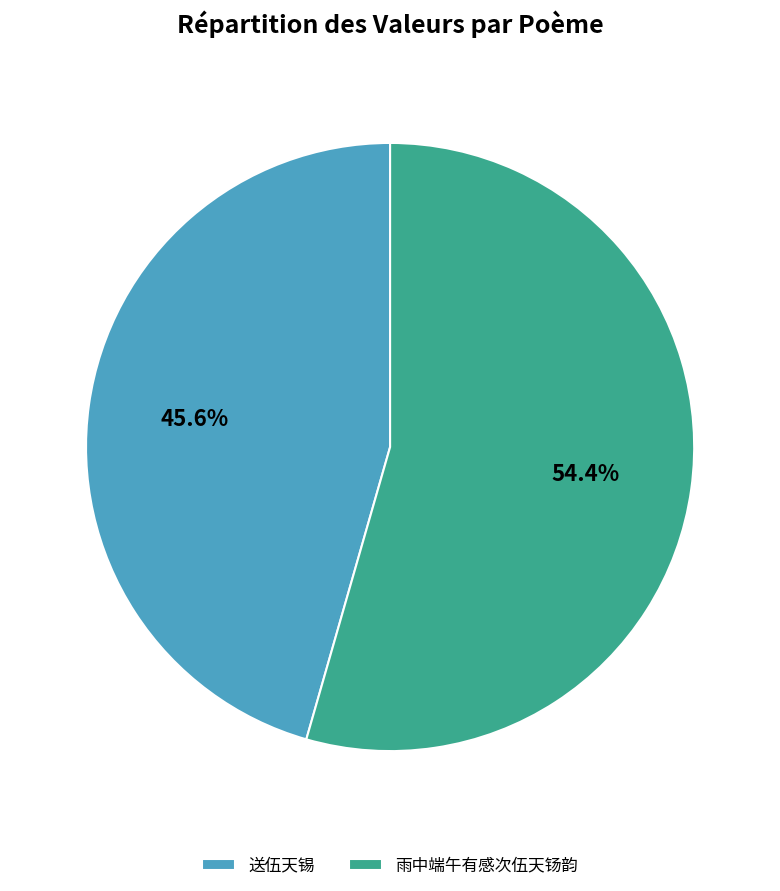

To the nearest percent, what is the difference between the largest and smallest slice percentages?

9%